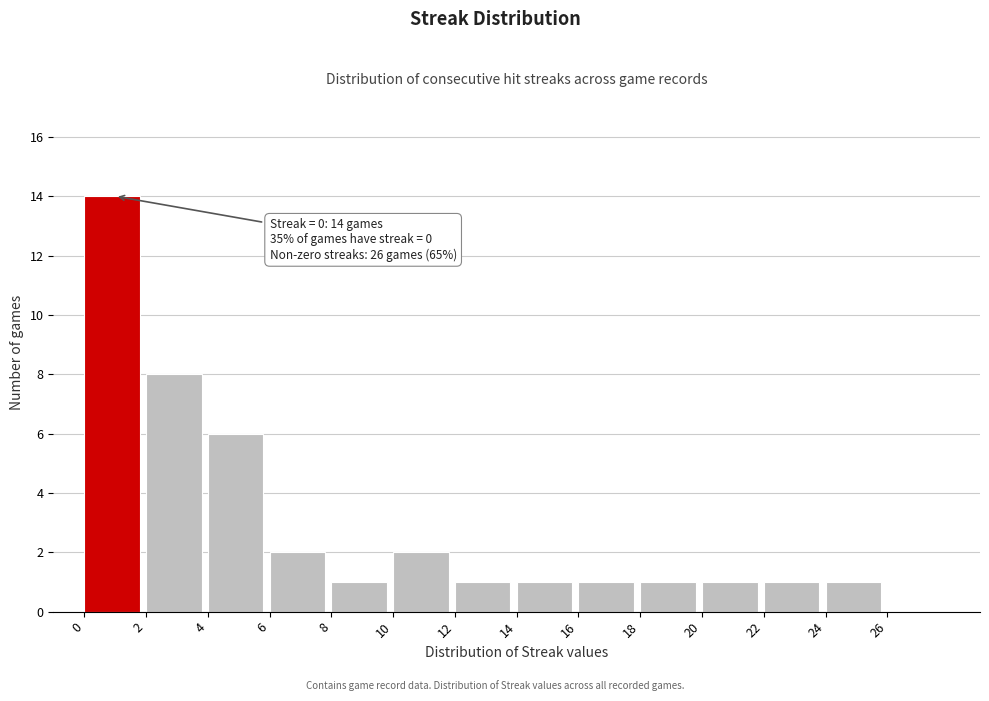

Which range on the x-axis has the tallest bar?

0 to 2